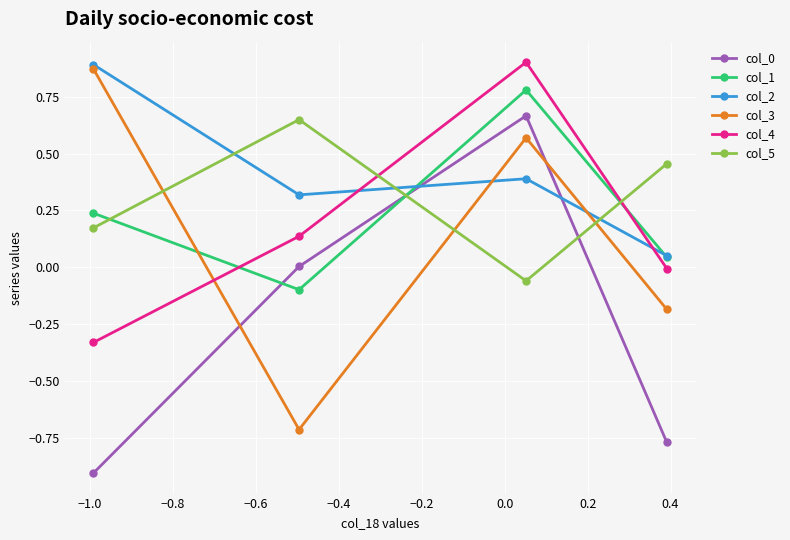

Which series has the largest total across all categories?

col_2